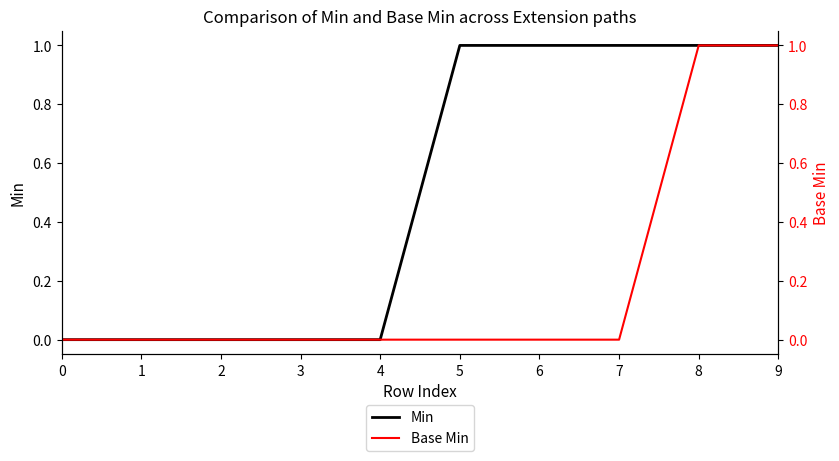

Reading left to right, what are all the values shown in this chart?

Min: 0	0	0	0	0	1	1	1	1	1
Base Min: 0	0	0	0	0	0	0	0	1	1